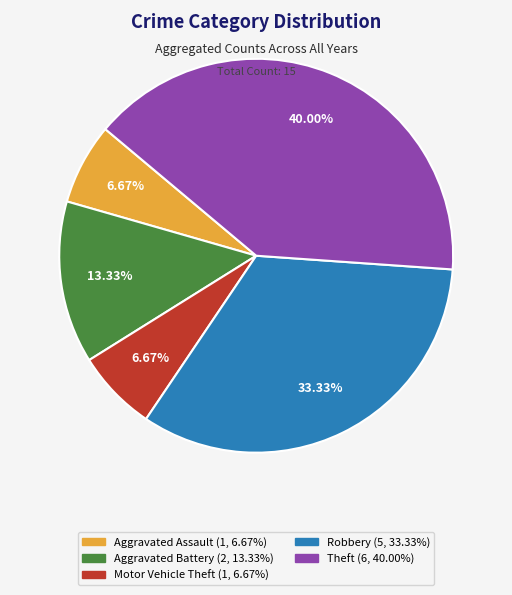

Which category has the biggest portion of the pie?

Theft